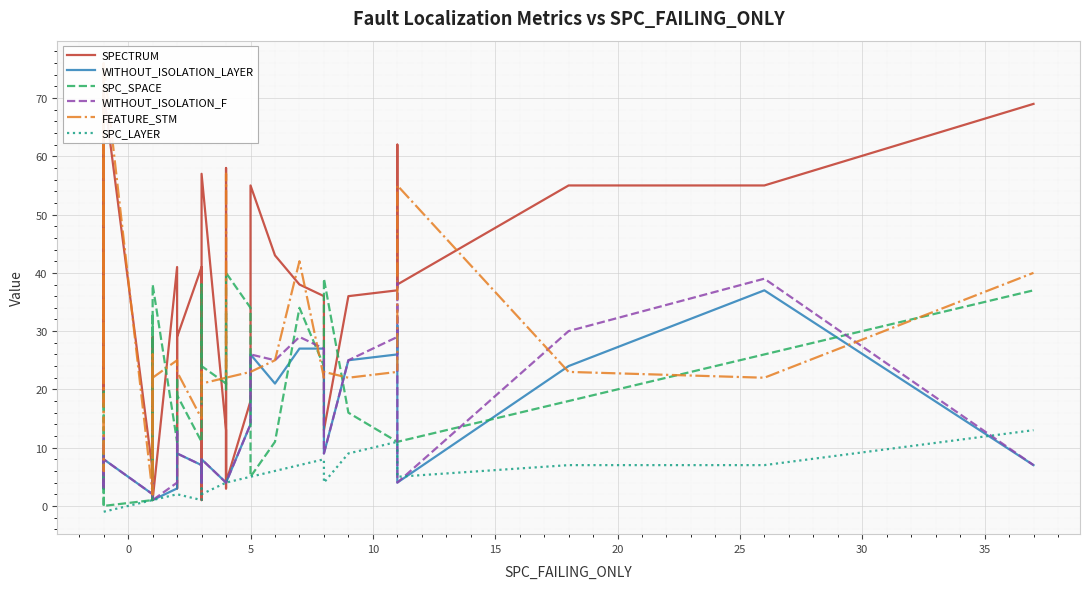

Where is the first local maximum for SPC_LAYER?

30